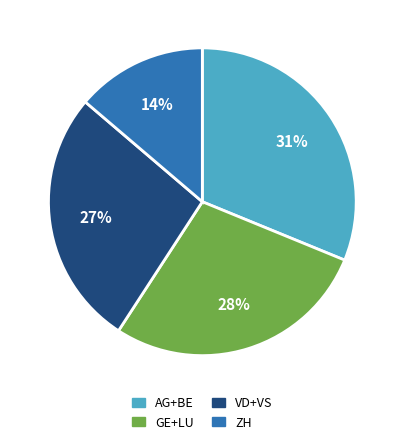

To the nearest percent, what is the average slice percentage?

25%